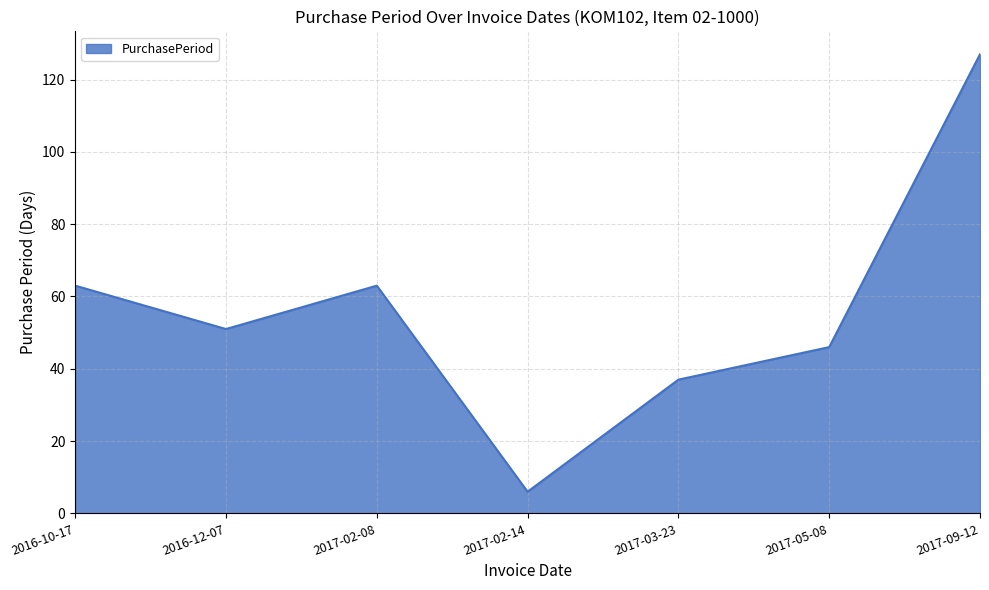

Which label corresponds to the smallest value in the chart?

2017-02-14